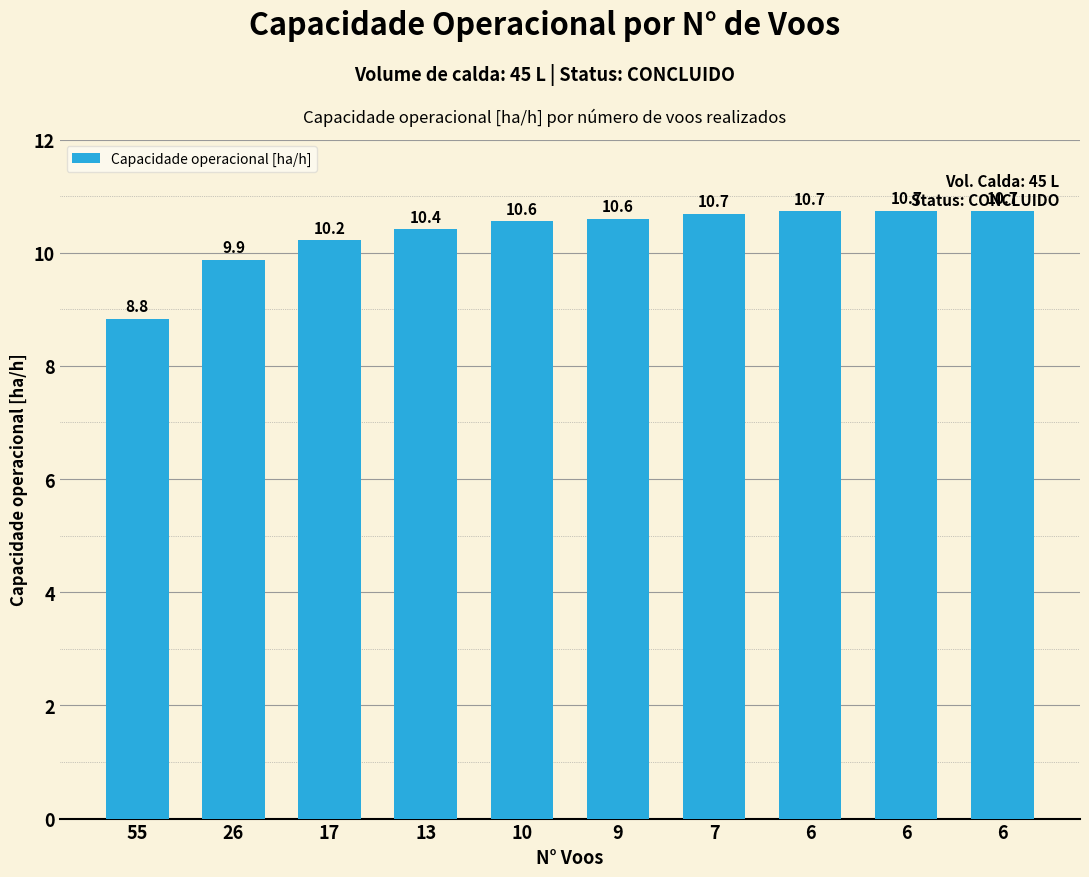

The chart shows a value of 10.7 at 6. True or false?

True